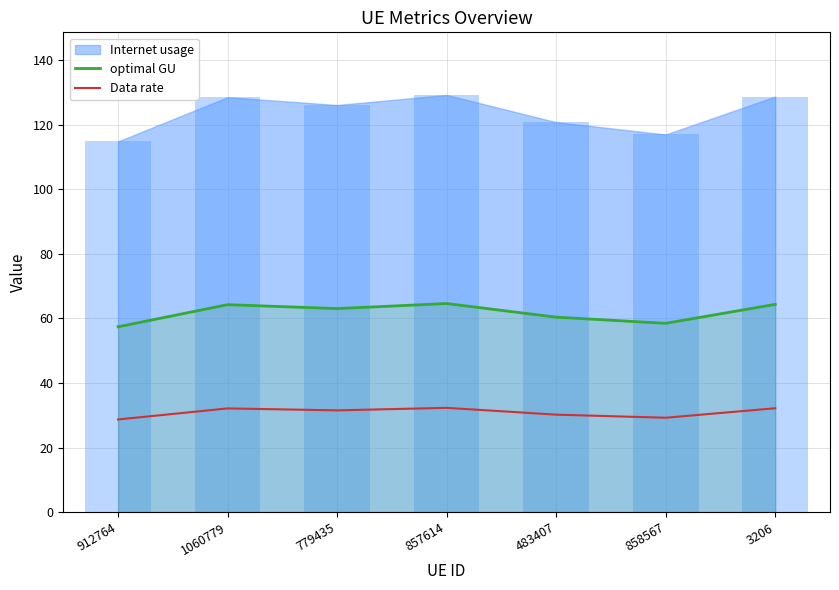

Does the chart contain stacked bars?

No